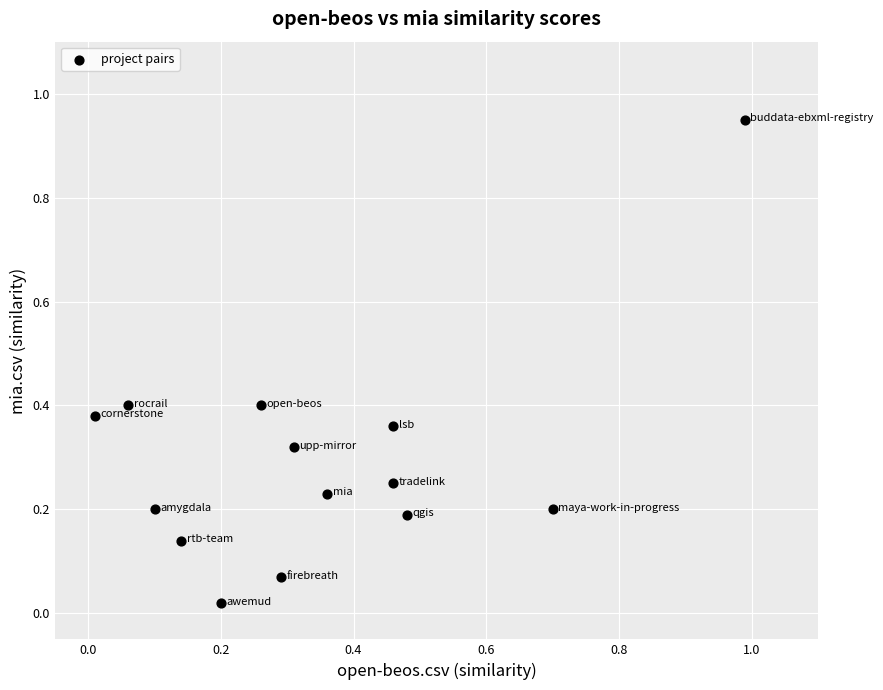

What is the range of X values (max minus min)?

1.0